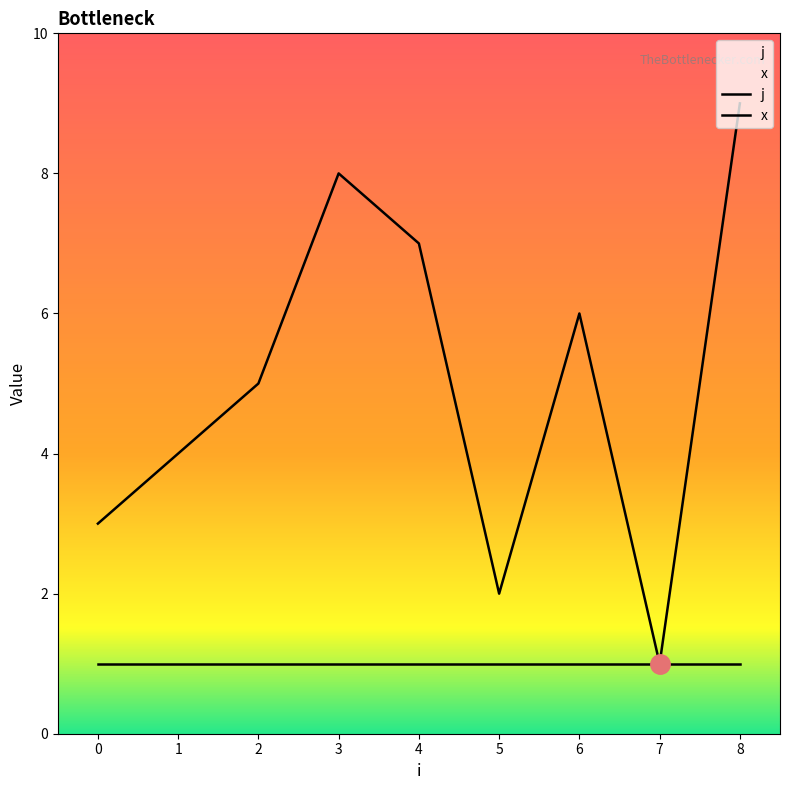

At which label is the value closest to 5?

2